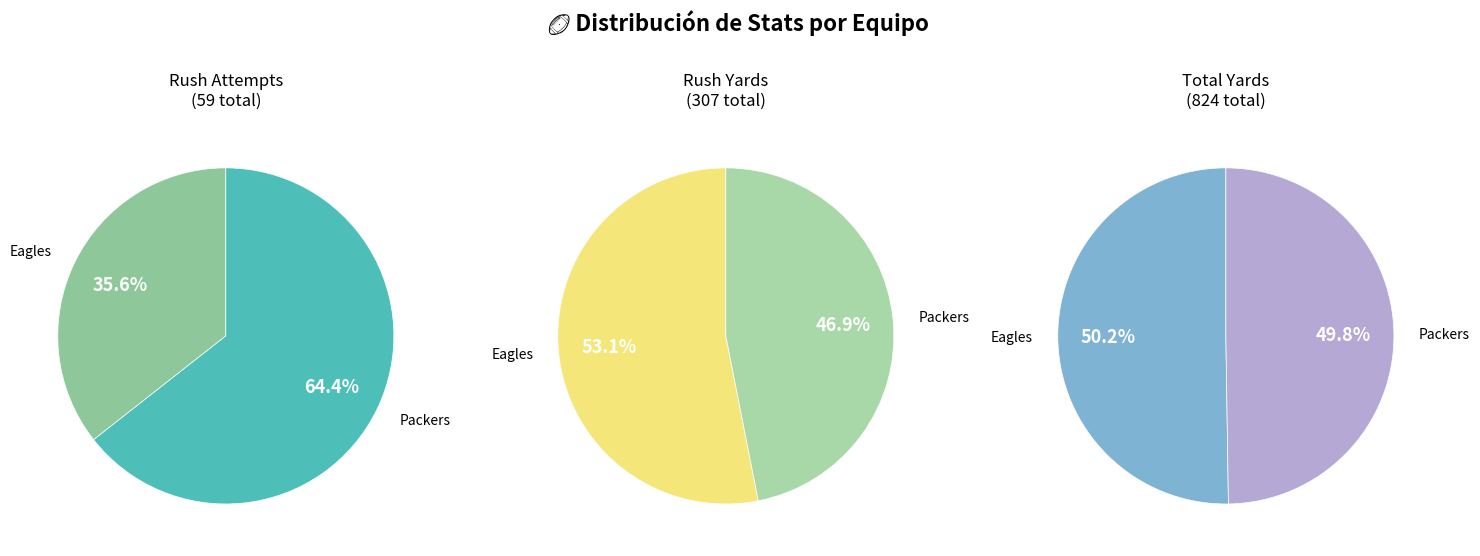

Does rush_yds represent more than half of the total?

Yes